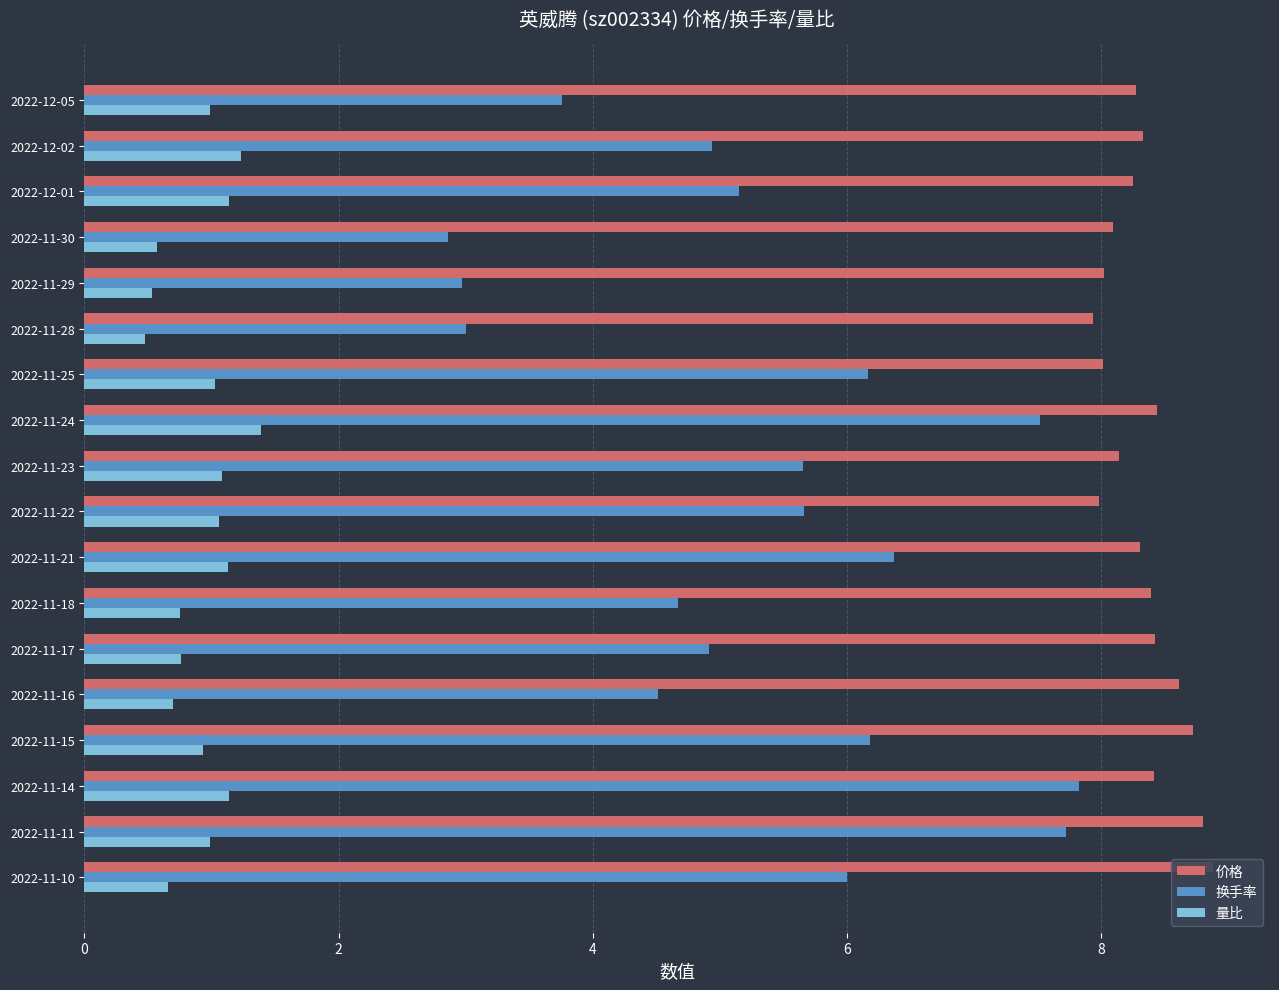

The value of 价格 at 2022-11-29 is 8.0. True or false?

True